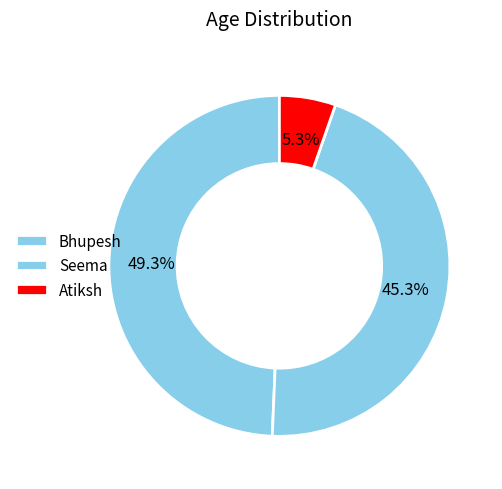

True or false: Atiksh accounts for 5% of the total.

True